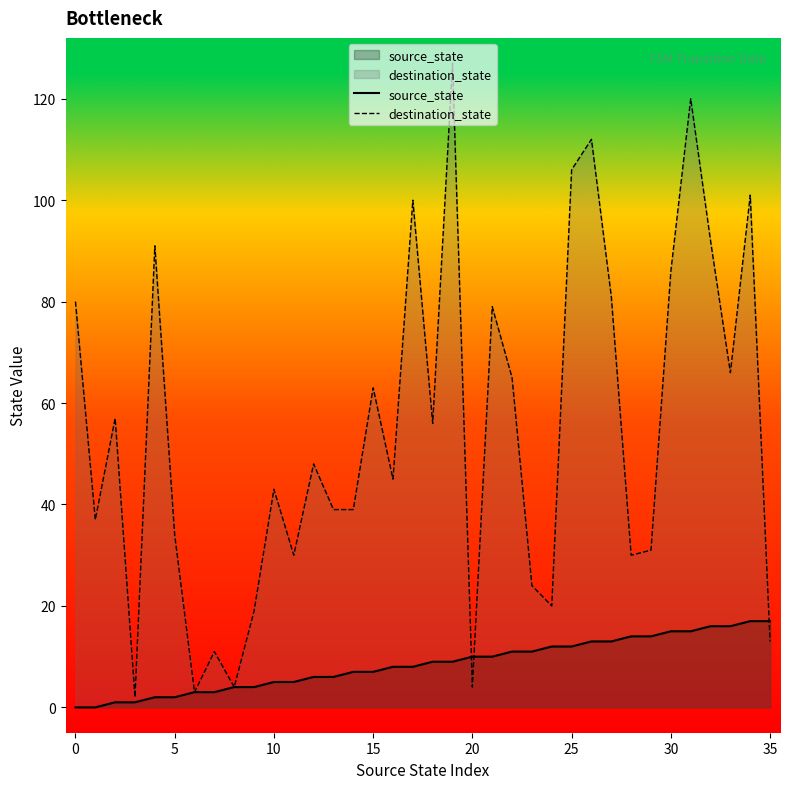

The value of source_state at 10 is 0. True or false?

False